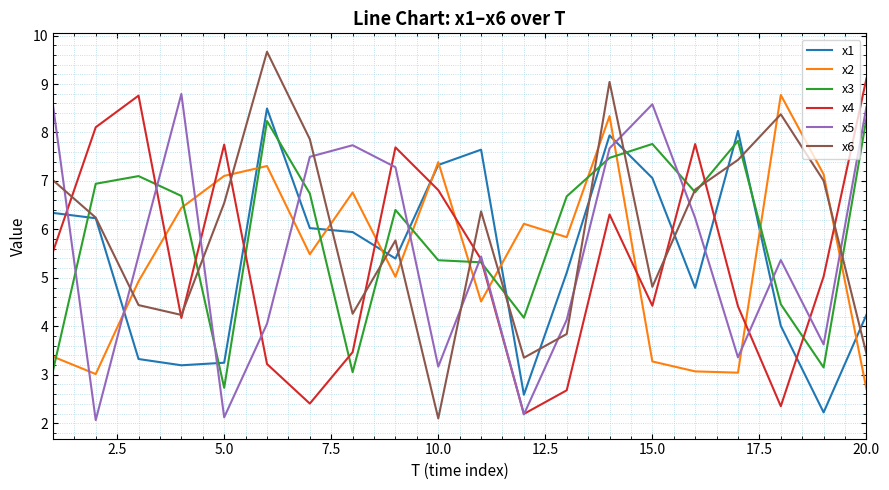

Which series ends up on top after the final intersection of x2 and x5?

x5